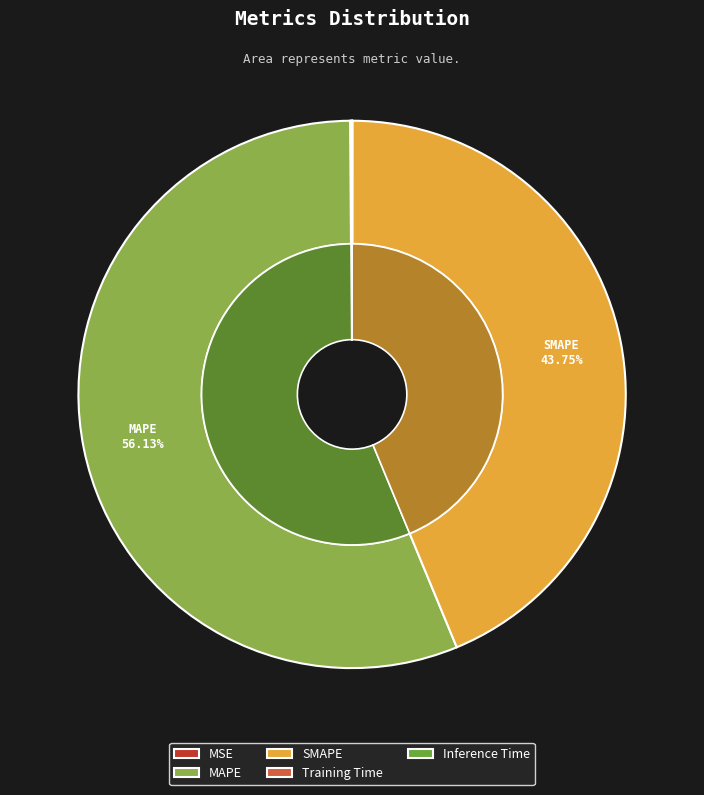

What is the change in value from MAPE to Inference Time?

-56.6